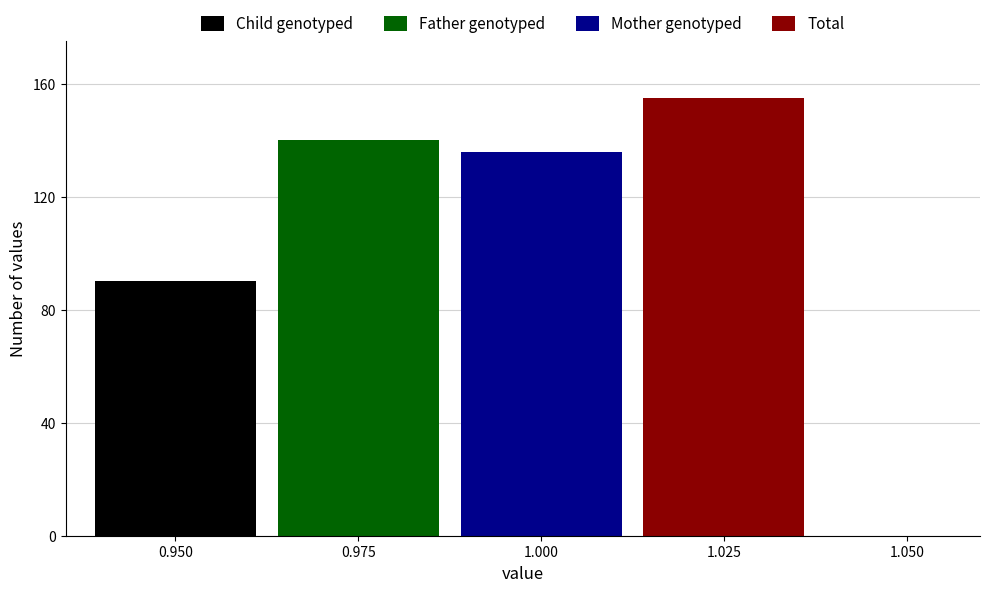

Which series has the widest spread of values?

Child genotyped